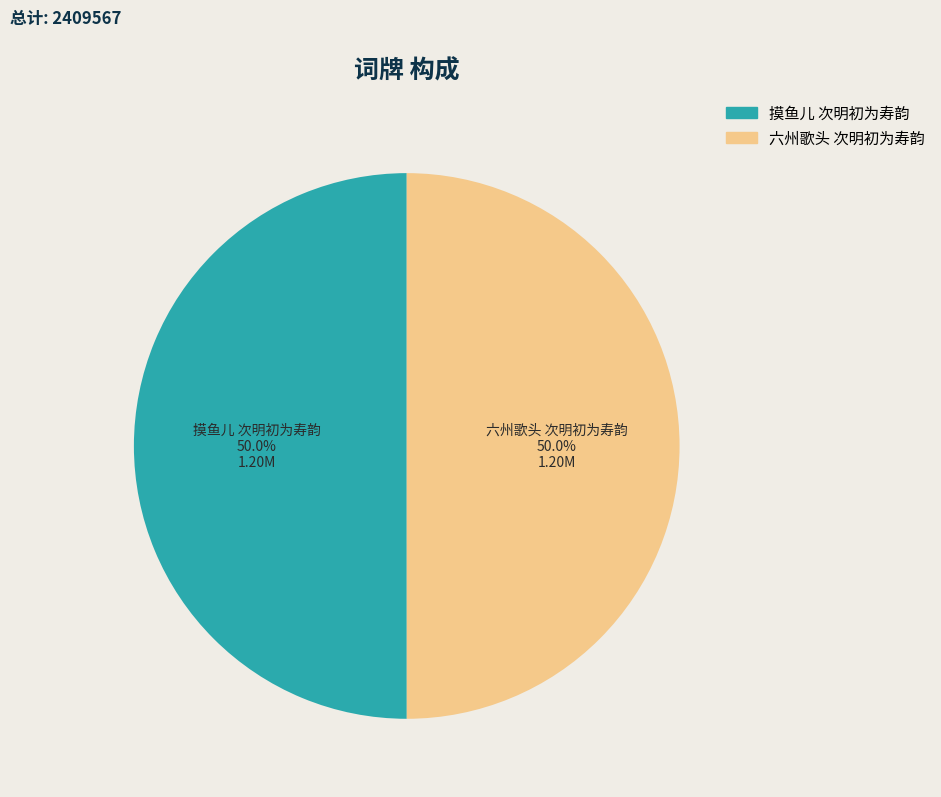

What is the ratio of the value at 六州歌头 次明初为寿韵 to the value at 摸鱼儿 次明初为寿韵?

1.0